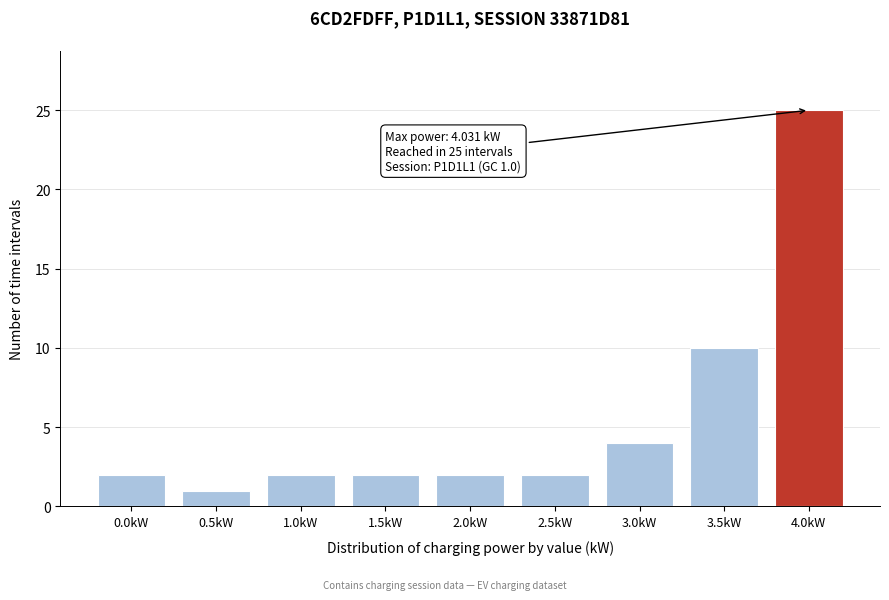

Reading right to left, list all the values displayed in this chart.

25	10	4	2	2	2	2	1	2